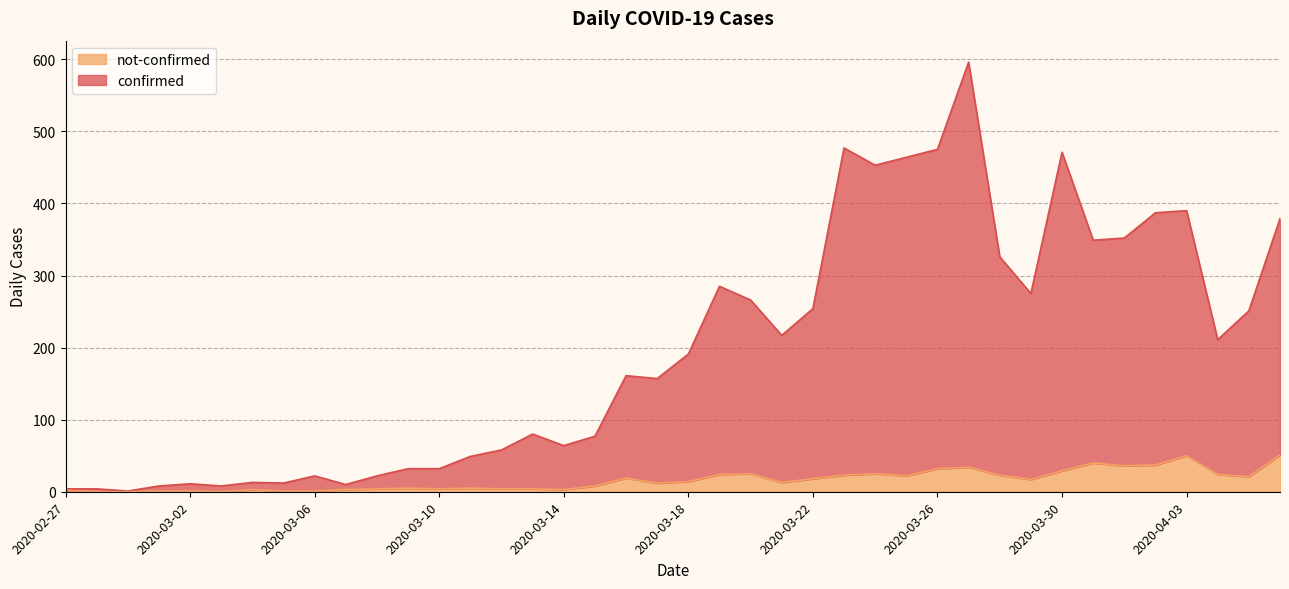

True or false: not-confirmed has a value of 0 at 2020-03-03.

True